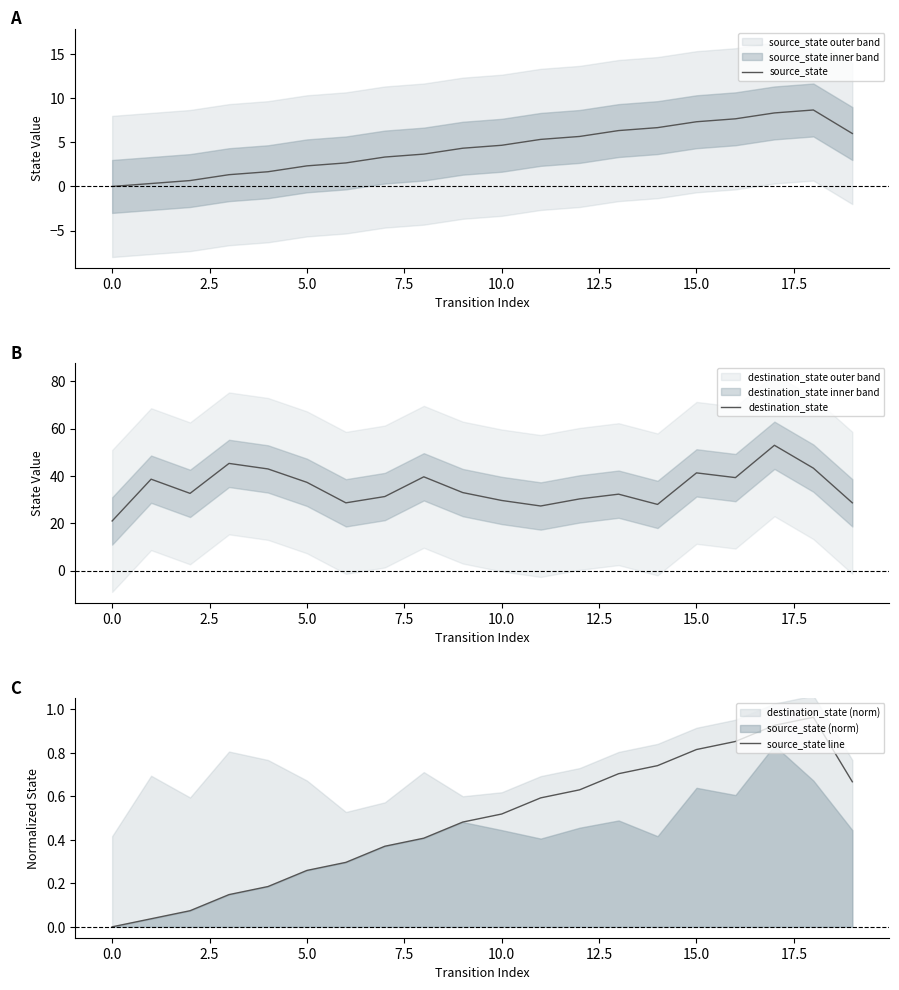

What value does the destination_state series have at 0.0?

21.0